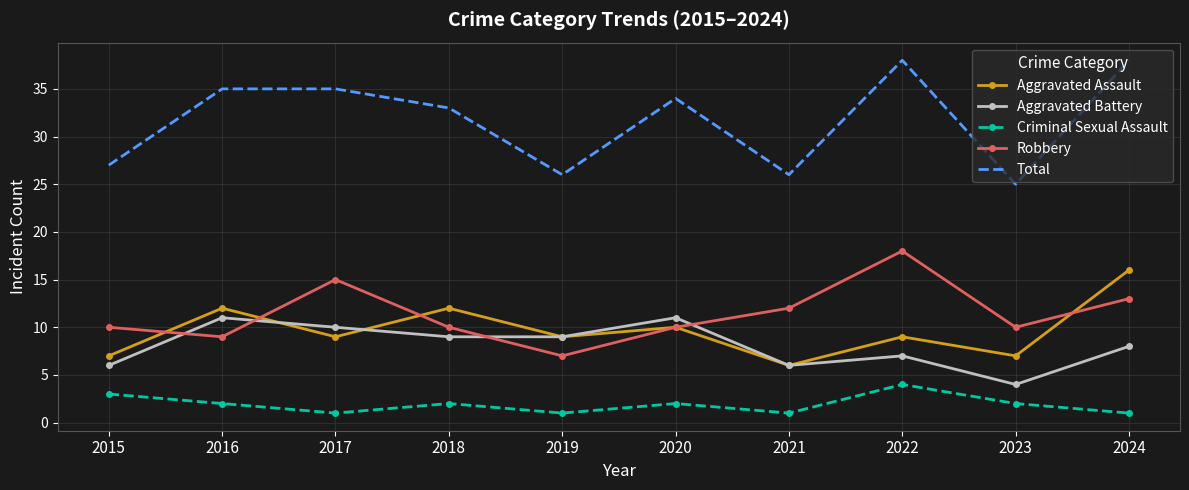

True or false: Criminal Sexual Assault and Aggravated Battery intersect in this chart.

False